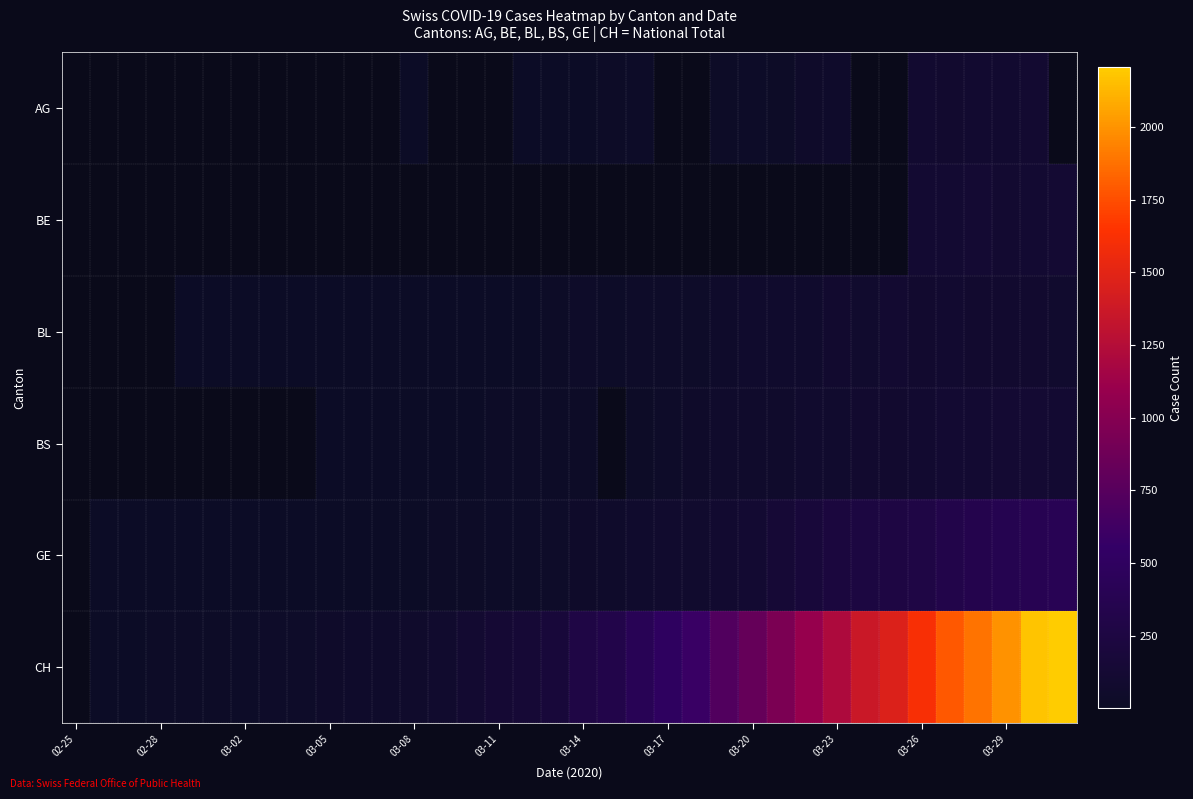

How many categories are shown in the chart?

36